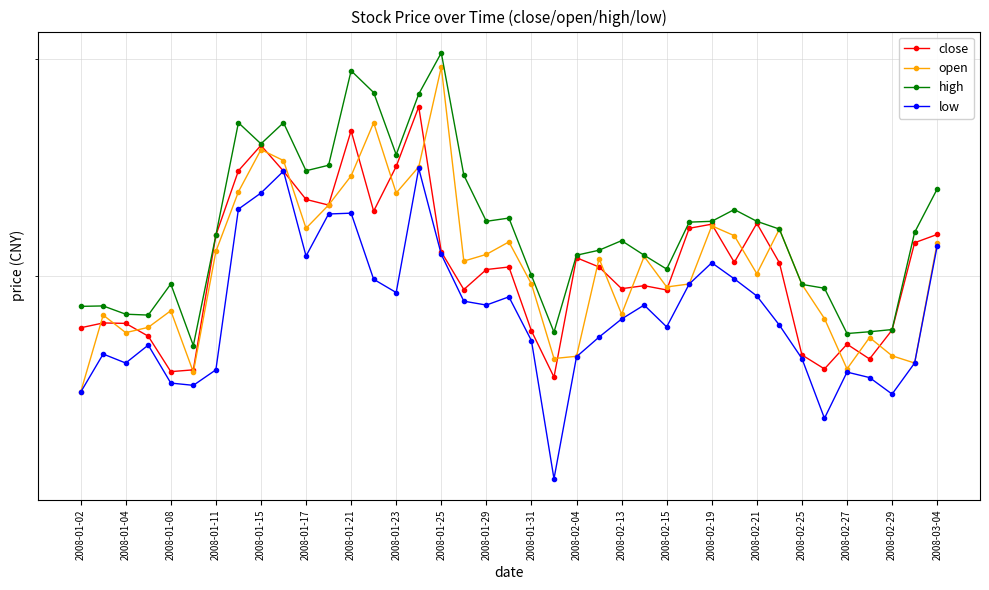

What is the sum of all open values?

236.1